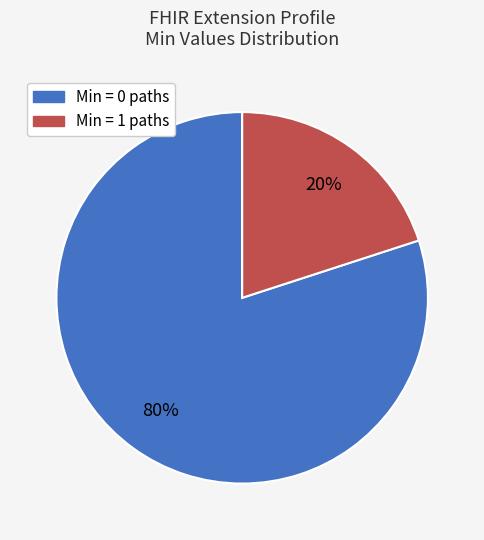

How many slices are in this pie chart?

2